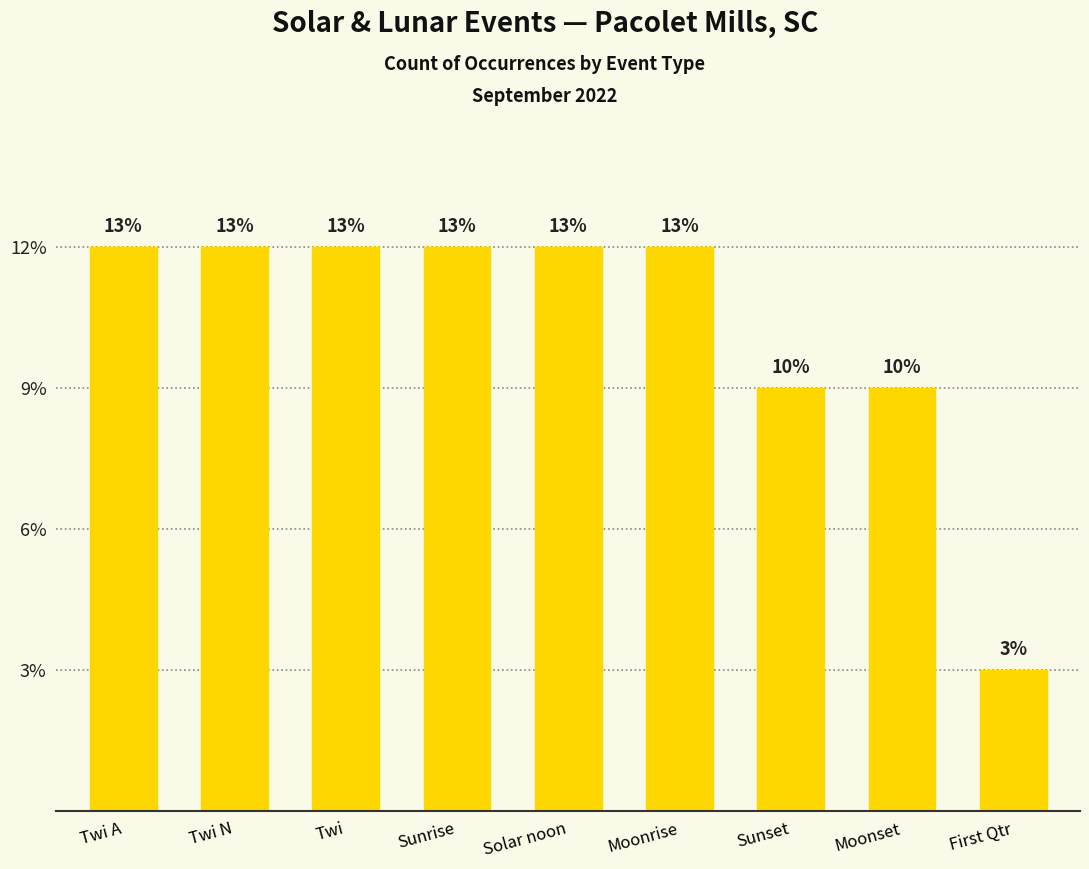

Approximately how many times larger is the value at Sunset compared to Sunrise?

0.8